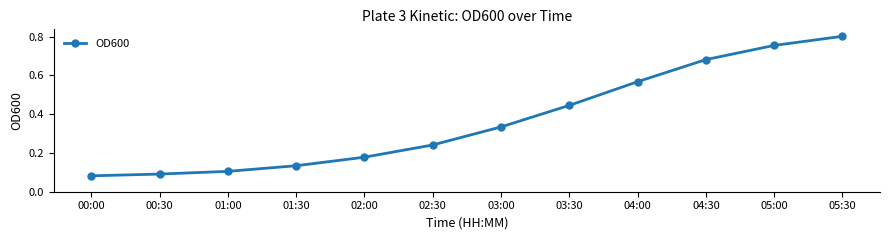

What is the label of the 11th point from the right?

00:30